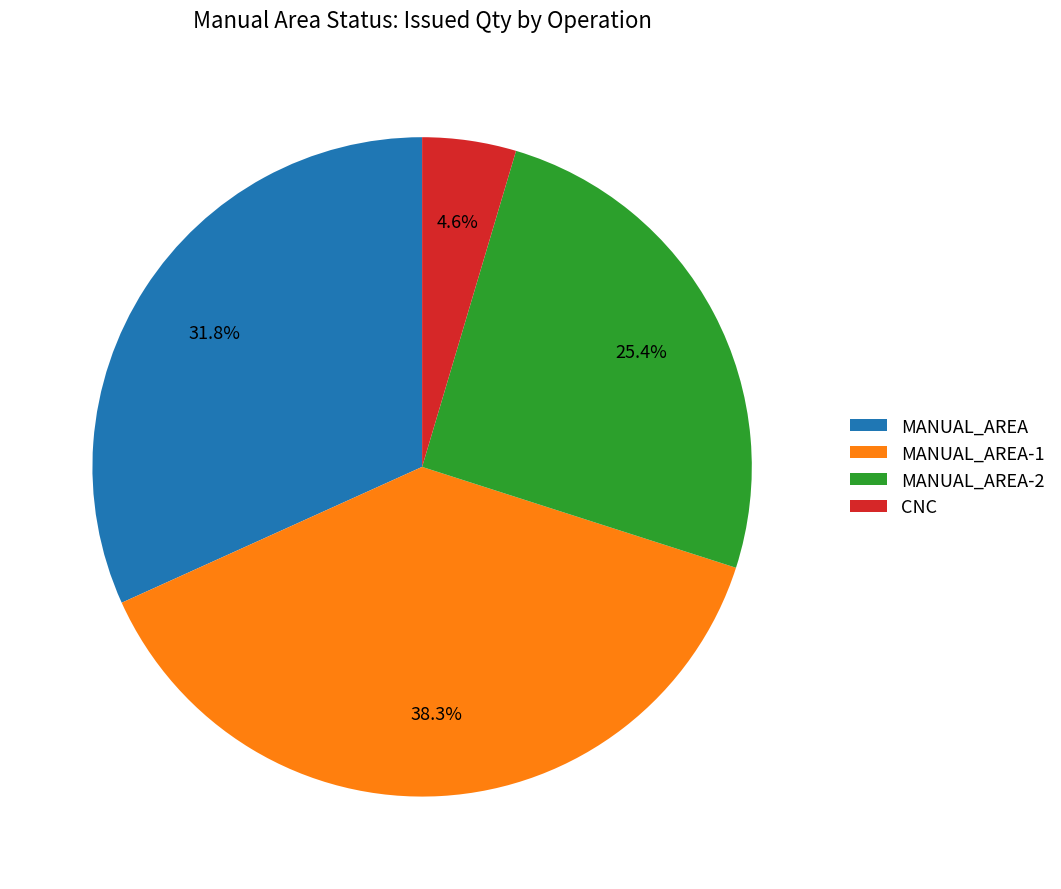

To the nearest percent, what is the difference between the MANUAL_AREA-1 and MANUAL_AREA-2 slice percentages?

13%